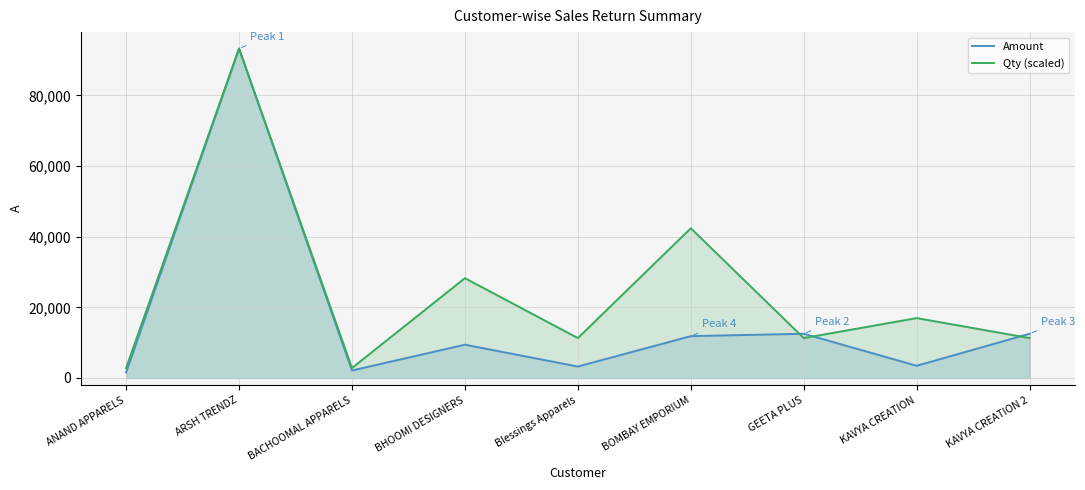

Reading right to left, extract all data points from this chart.

Amount: 12521.6	3458.5	12521.6	11845.3	3244.5	9423.8	2122.4	93223.2	1562.4
Qty (scaled): 11299.8	16949.7	11299.8	42374.2	11299.8	28249.5	2824.9	93223.2	2824.9